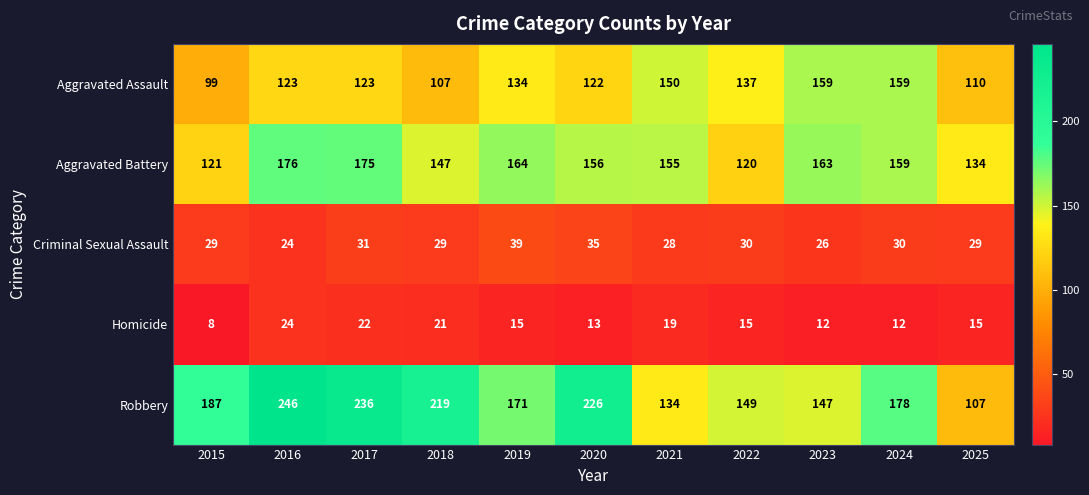

Which series has the widest spread of values?

Robbery